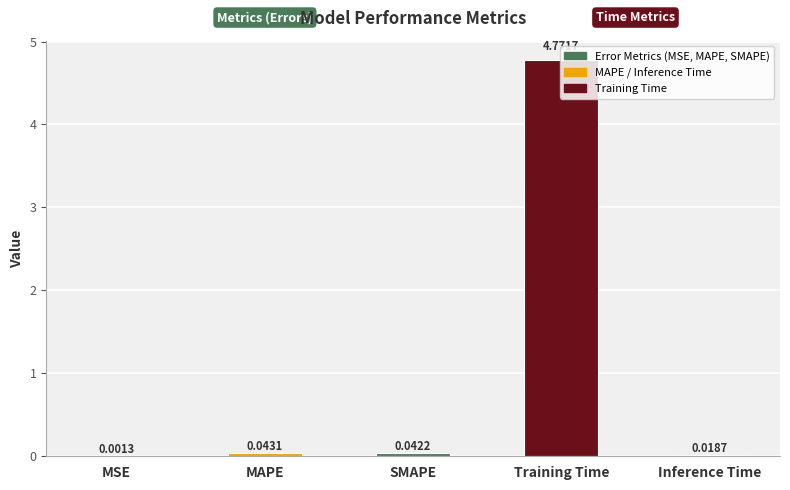

How many series are shown in this chart?

1